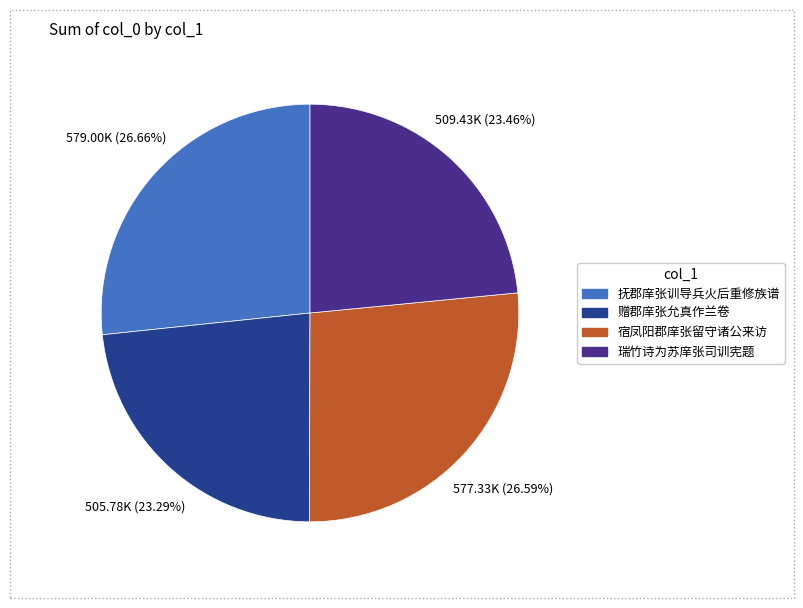

To the nearest percent, what portion does 宿凤阳郡庠张留守诸公来访 represent?

27%